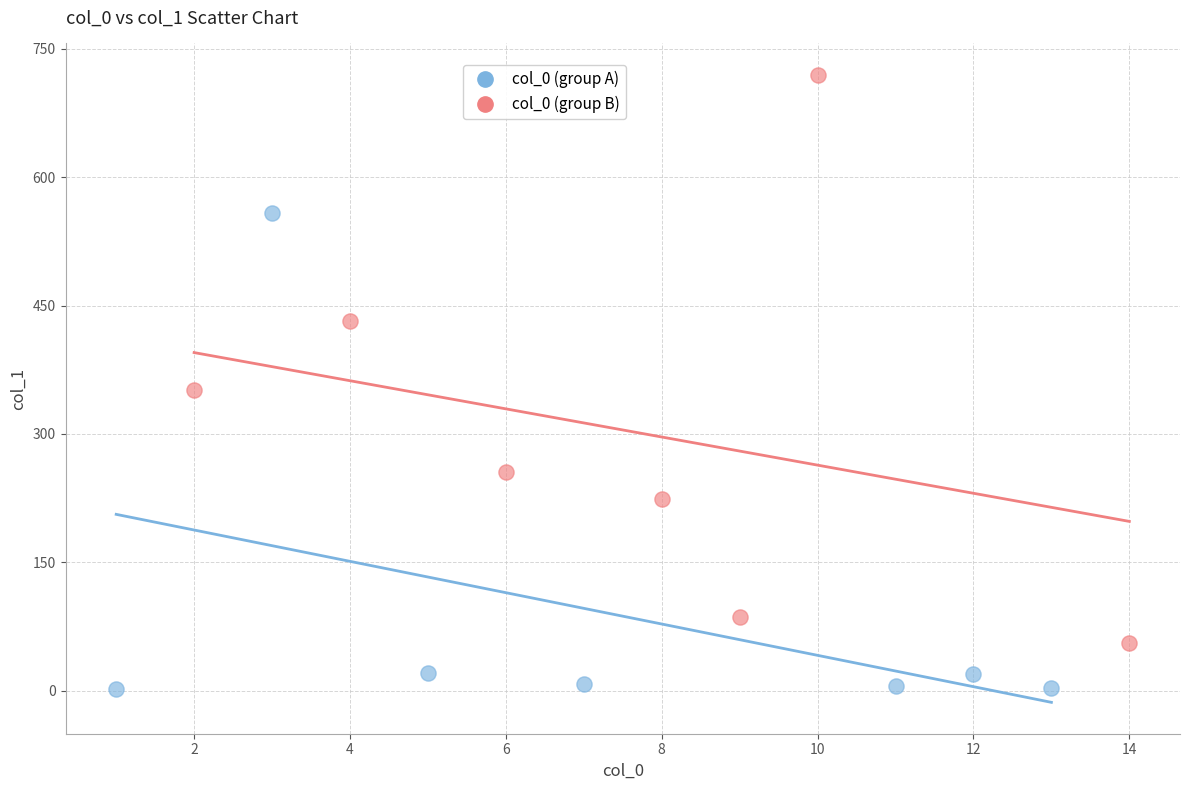

Which series reaches the maximum Y coordinate?

col_0 (group B)